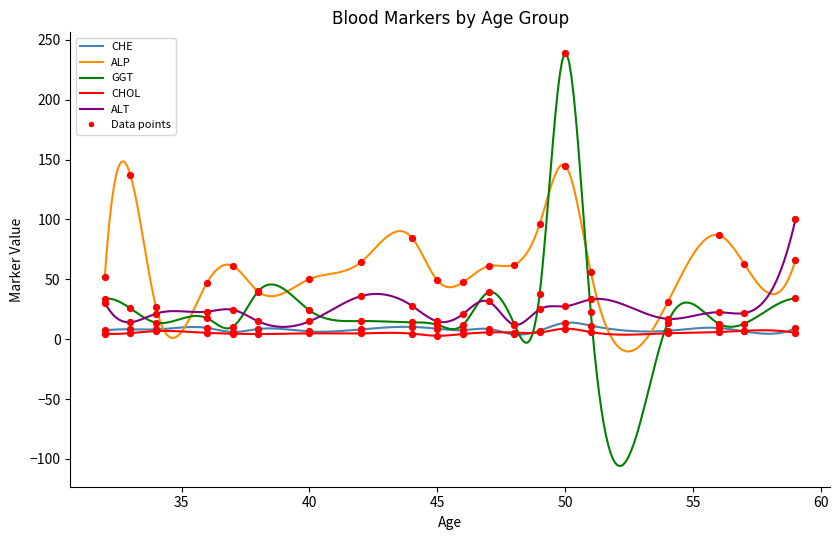

Which series reaches the maximum Y coordinate?

GGT